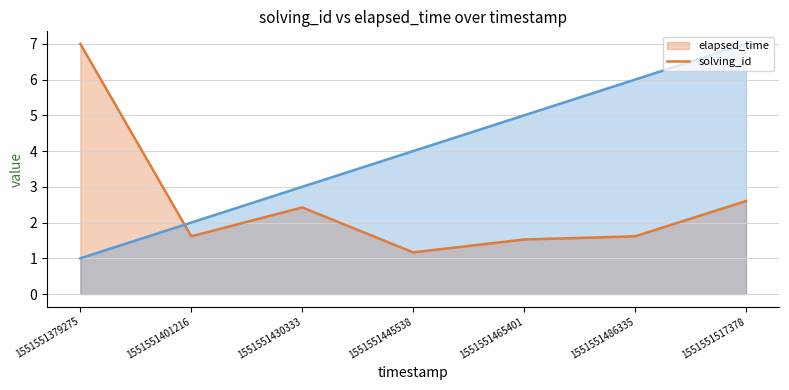

Which category has the lowest value in the elapsed_time (line) series?

1551551445538